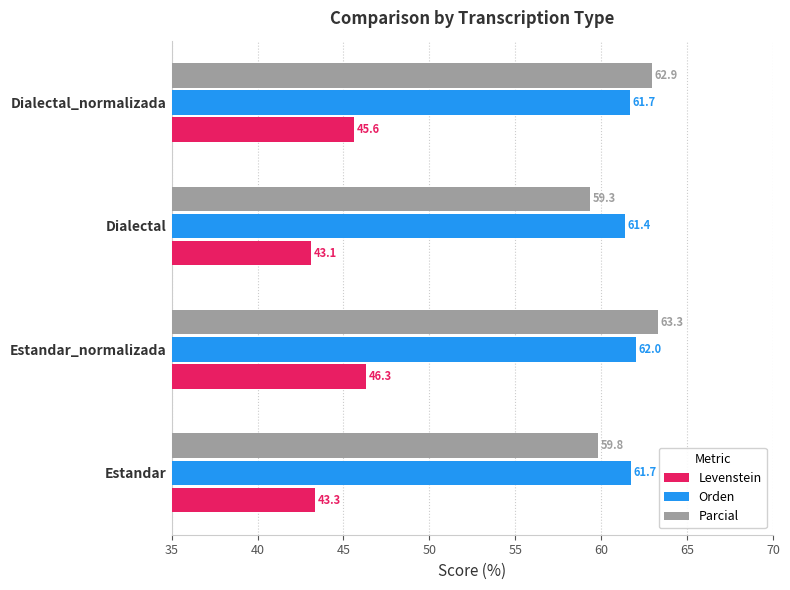

What is the maximum value shown in the chart?

63.3